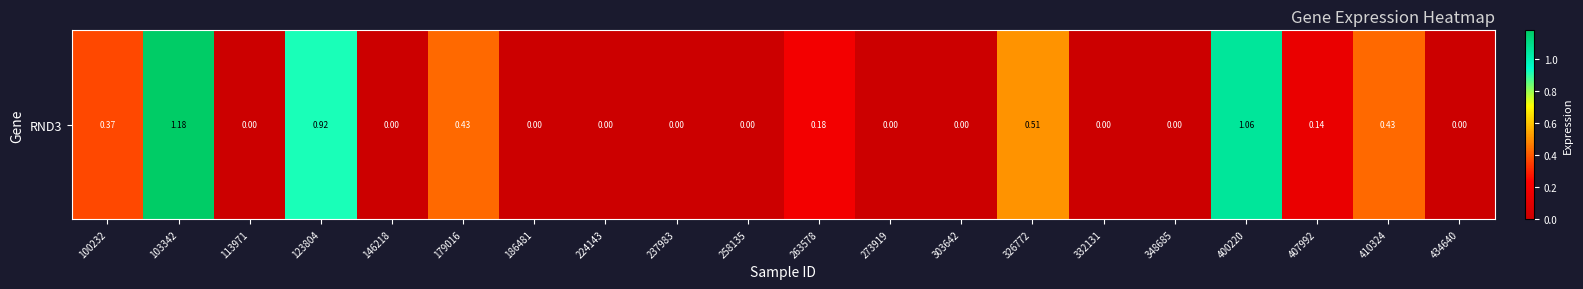

List the labels in order of value, largest first.

103342, 400220, 123804, 326772, 179016, 410324, 100232, 263578, 407992, 113971, 146218, 186481, 224143, 237983, 258135, 273919, 303642, 332131, 348685, 434640